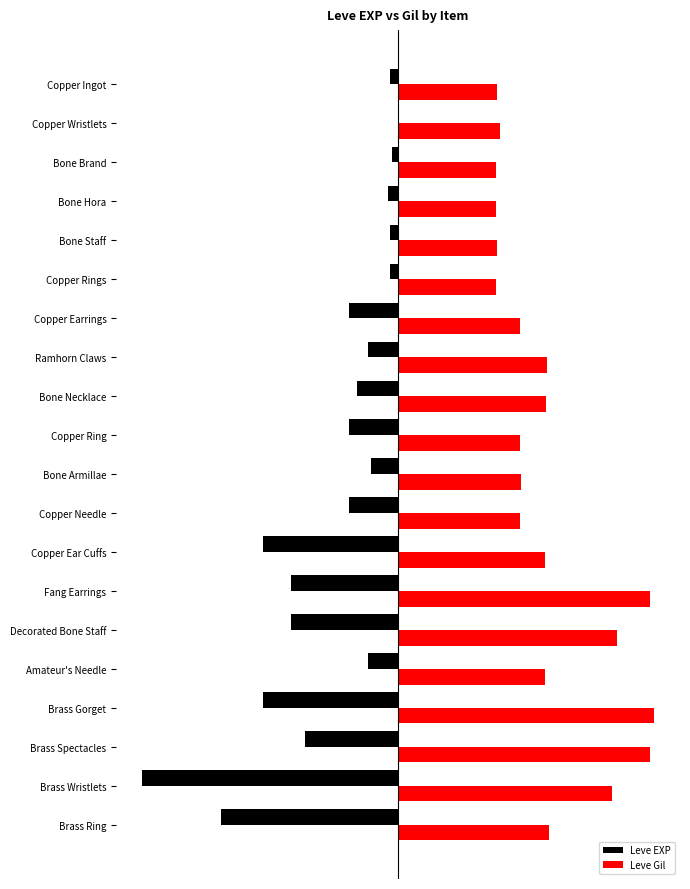

Reading left to right, transcribe all the data shown in this chart.

Leve EXP: -3.3	-0.0	-2.4	-3.8	-3.3	-3.3	-19.0	-11.8	-16.1	-19.0	-10.5	-19.0	-52.8	-41.7	-41.7	-11.8	-52.8	-36.4	-100.0	-69.0
Leve Gil: 38.6	39.6	38.2	38.2	38.6	38.2	47.4	58.0	57.7	47.4	47.8	47.4	57.3	98.3	85.3	57.3	100.0	98.3	83.6	59.0